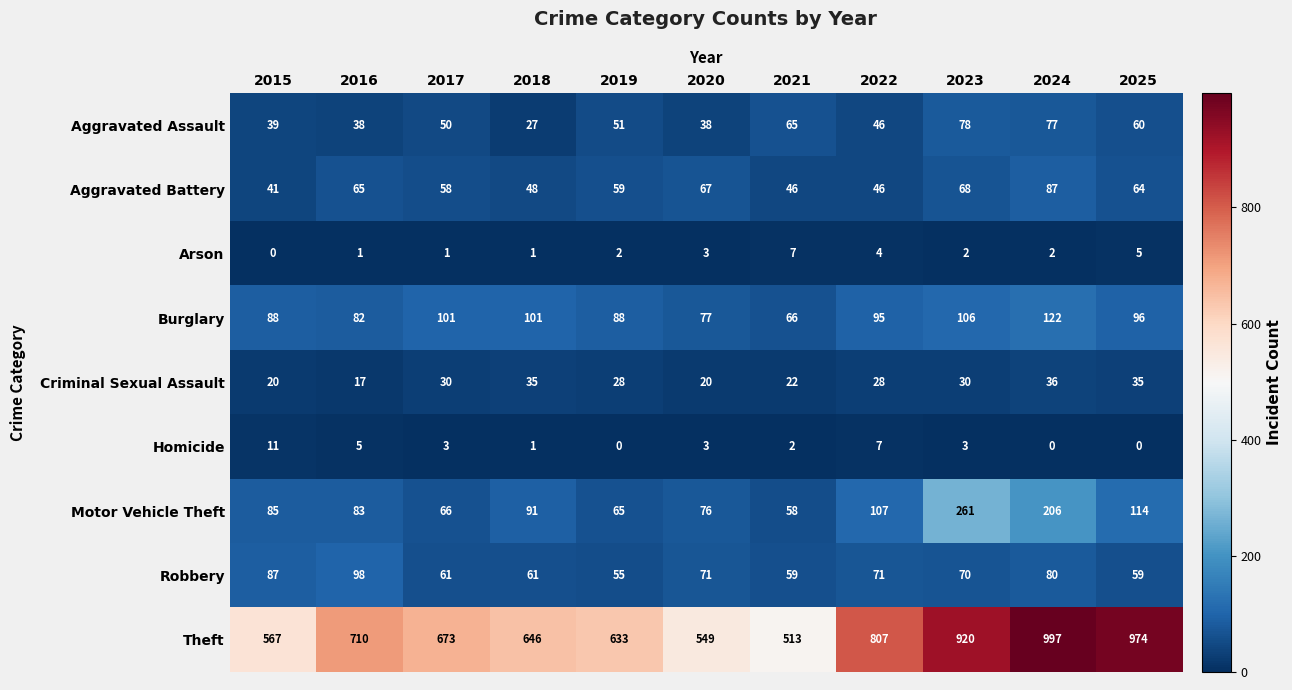

What is the difference between the highest and lowest values at 2023?

918